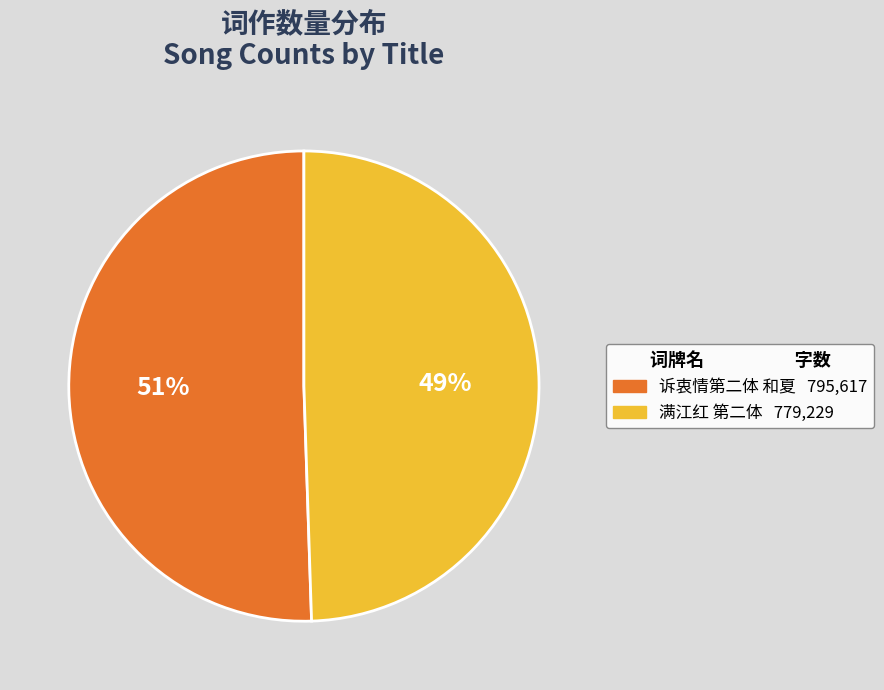

To the nearest percent, what is the average slice percentage?

50%